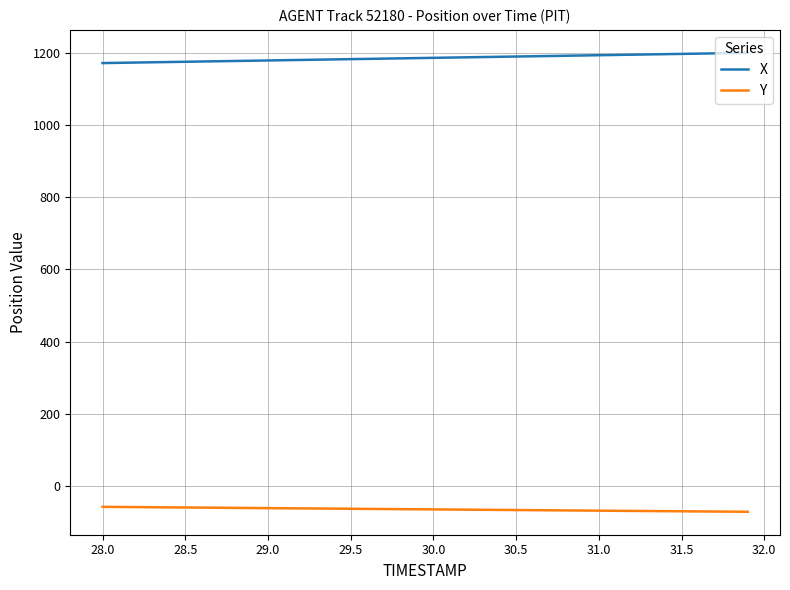

Rank the series by their average value, from lowest to highest.

Y, X